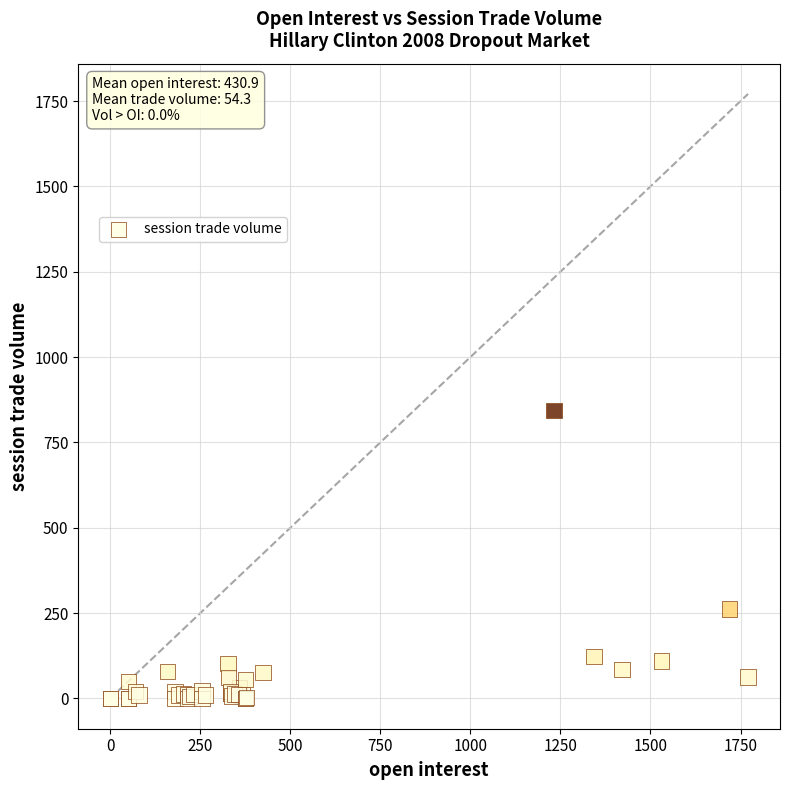

What Y value in the scatter plot is closest to 421?

262